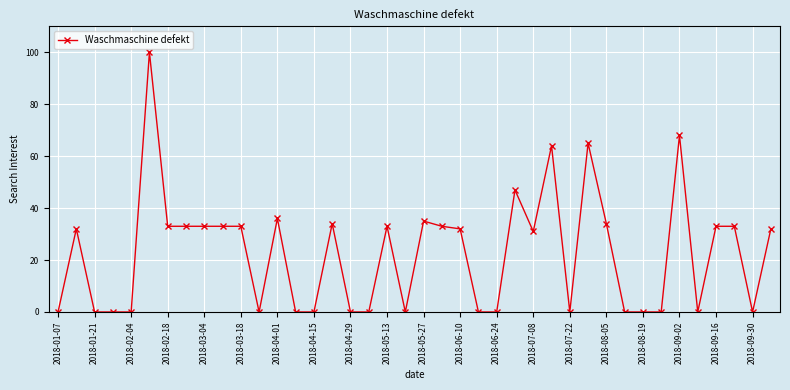

Count the number of categories in the chart.

40